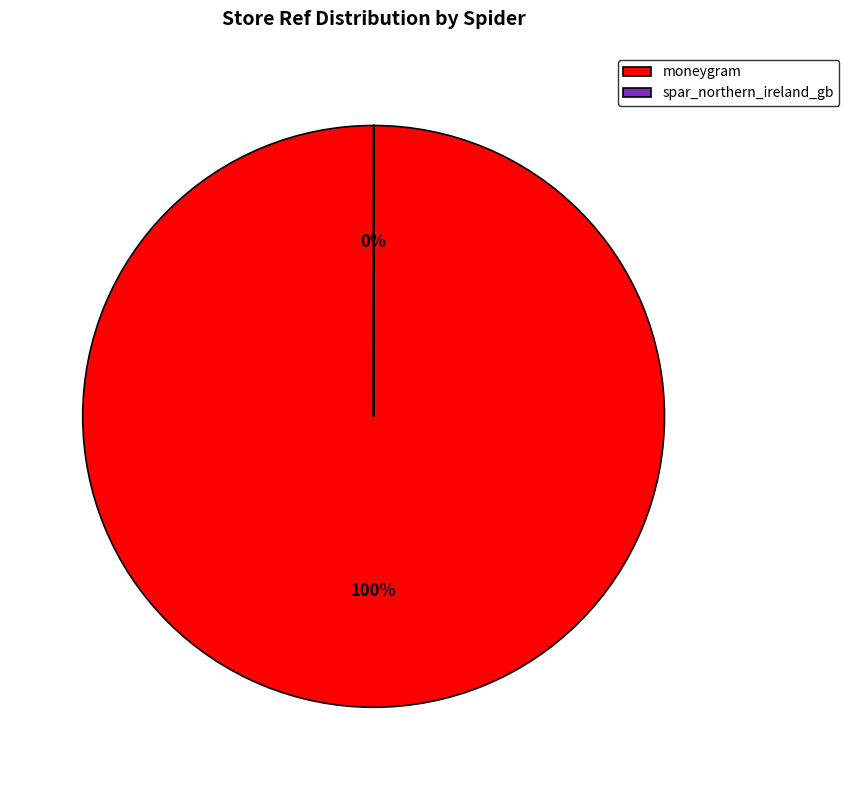

What percentage is the moneygram slice, to the nearest percent?

100%